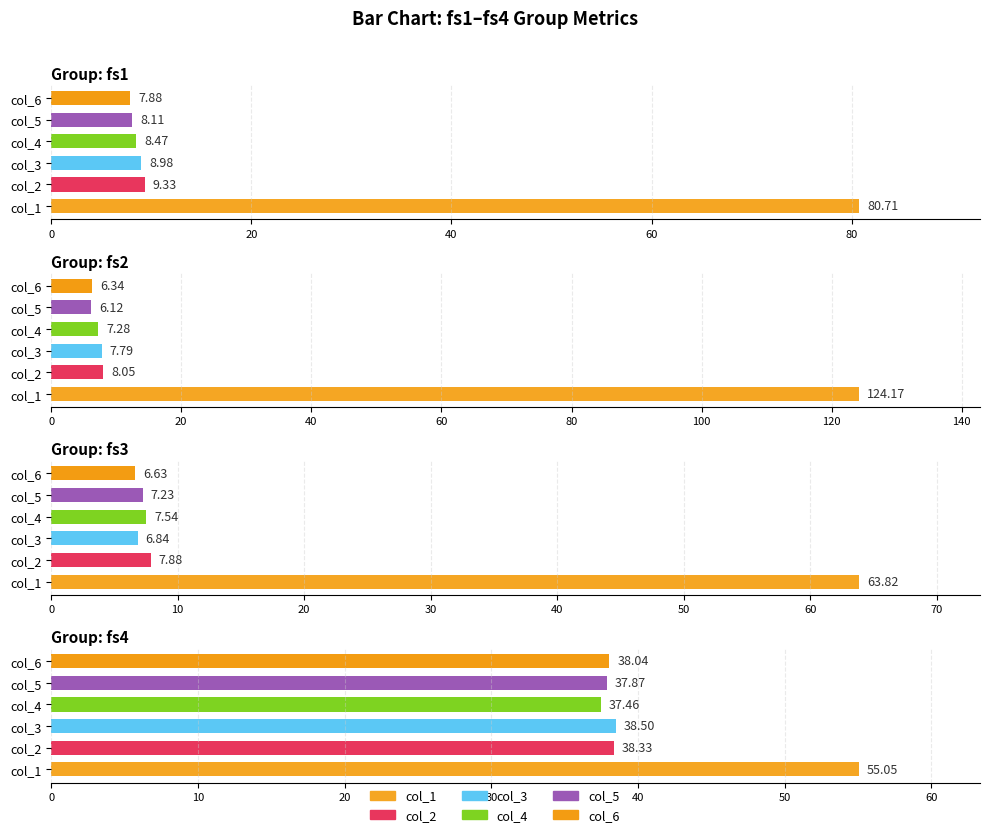

Reading right to left, extract all data points from this chart.

fs1: 7.9	8.1	8.5	9.0	9.3	80.7
fs2: 6.3	6.1	7.3	7.8	8.1	124.2
fs3: 6.6	7.2	7.5	6.8	7.9	63.8
fs4: 38.0	37.9	37.5	38.5	38.3	55.1